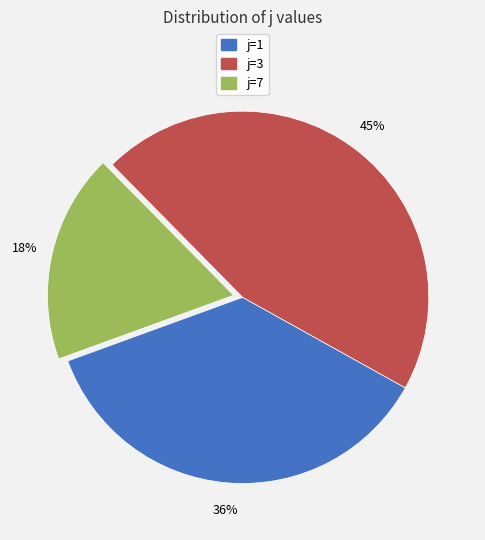

To the nearest percent, what is the average slice percentage?

33%